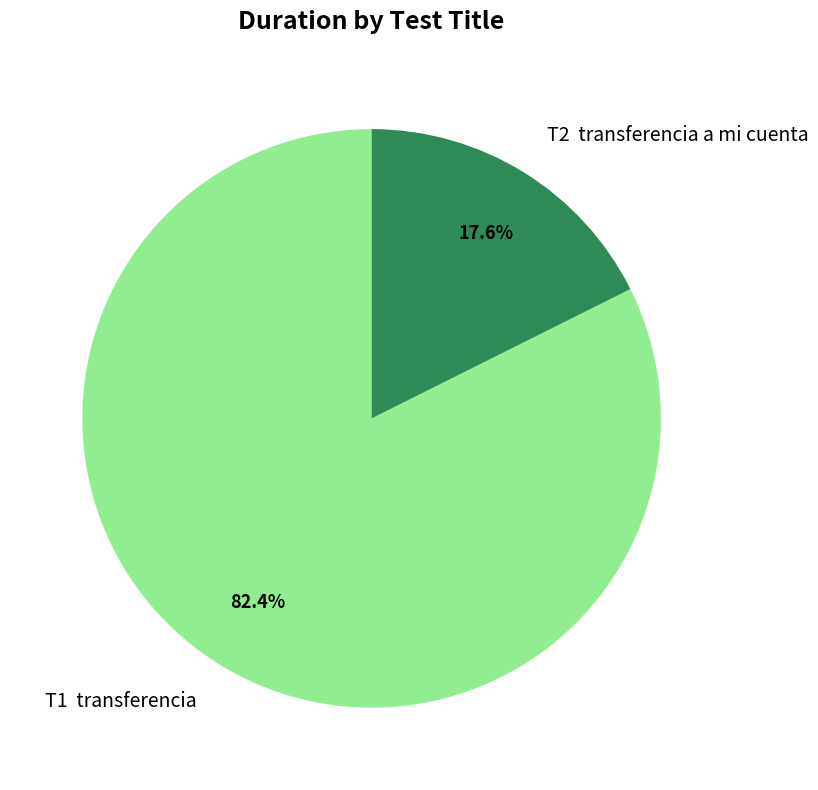

Which category has the biggest portion of the pie?

T1 transferencia